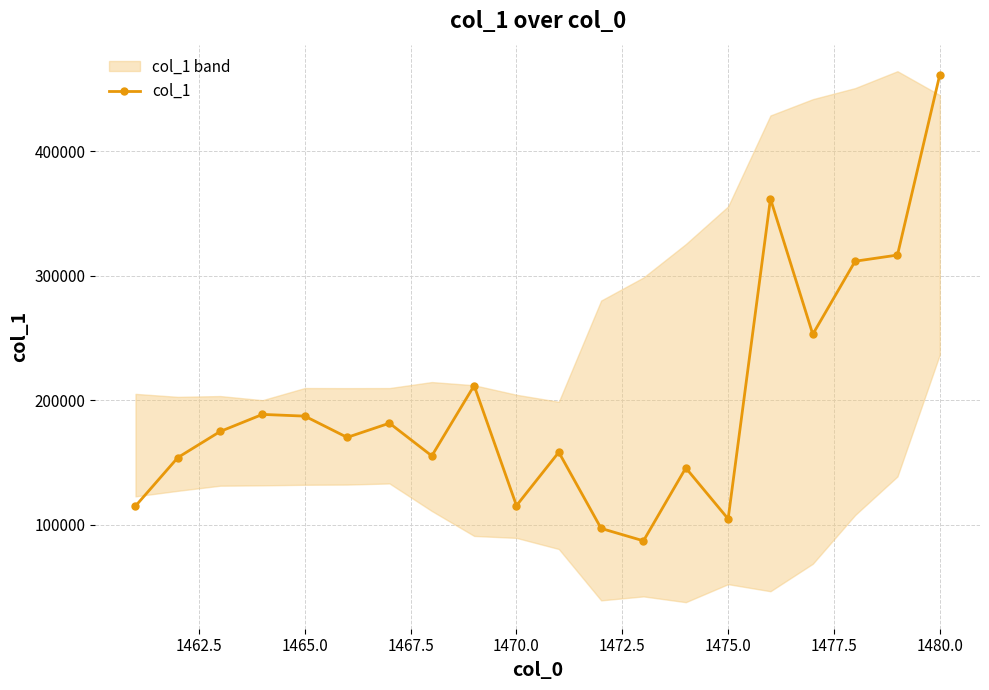

True or false: col_1 has more than 0 interior local peaks.

True